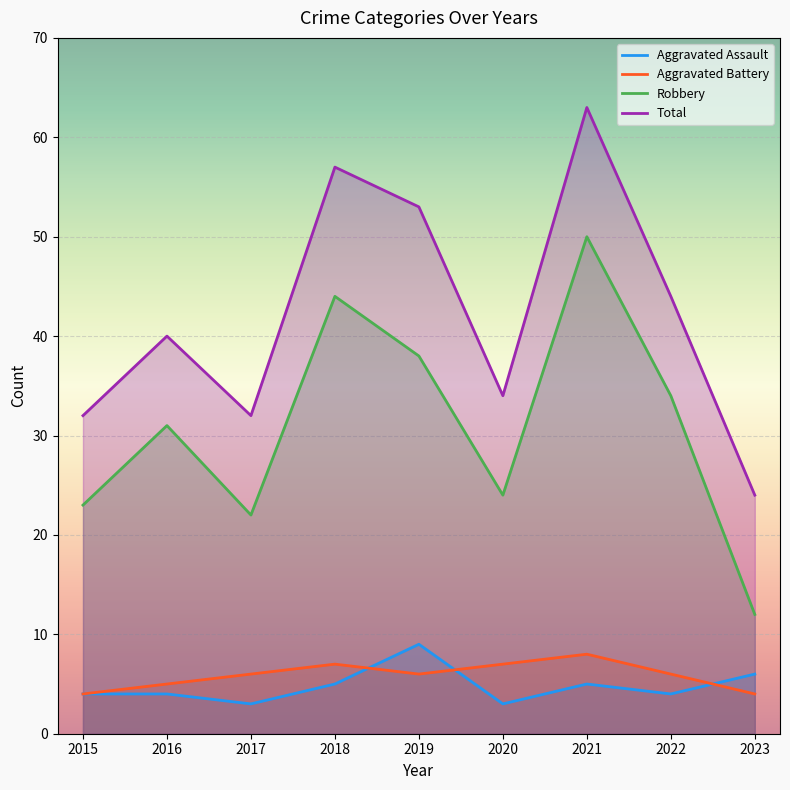

Is it true that Robbery equals 24 at 2020?

True